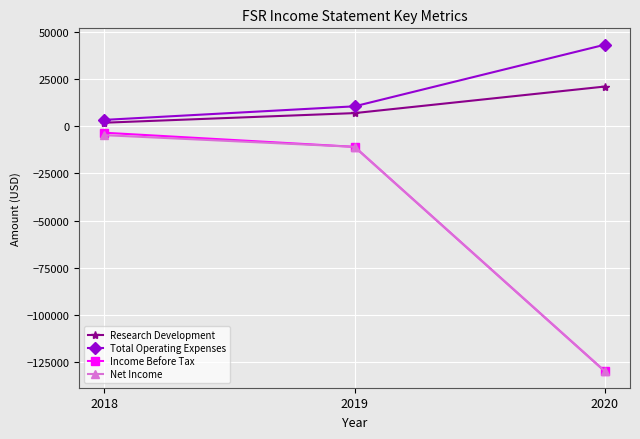

How many lines are shown in the chart?

4